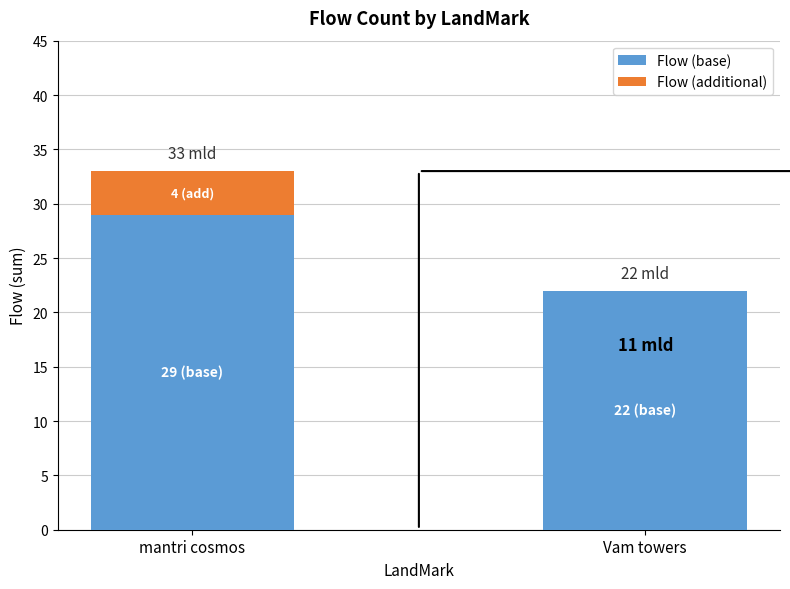

Reading left to right, transcribe the values for Flow (base).

mantri cosmos=29	Vam towers=22